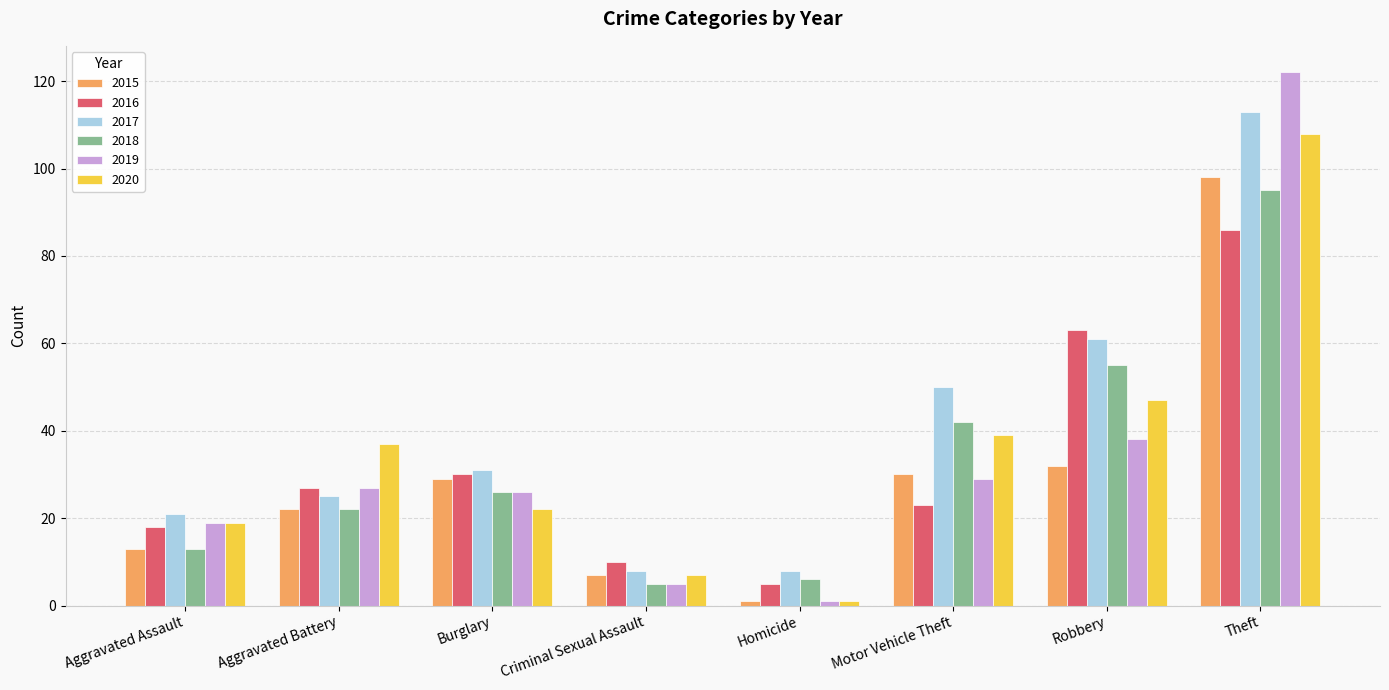

What is the sum of all 2015 values?

232